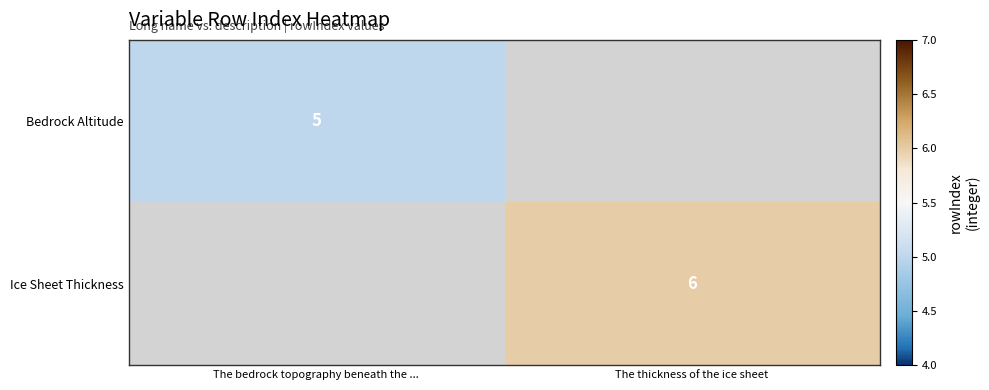

At which category is the sum across all series the highest?

The thickness of the ice sheet